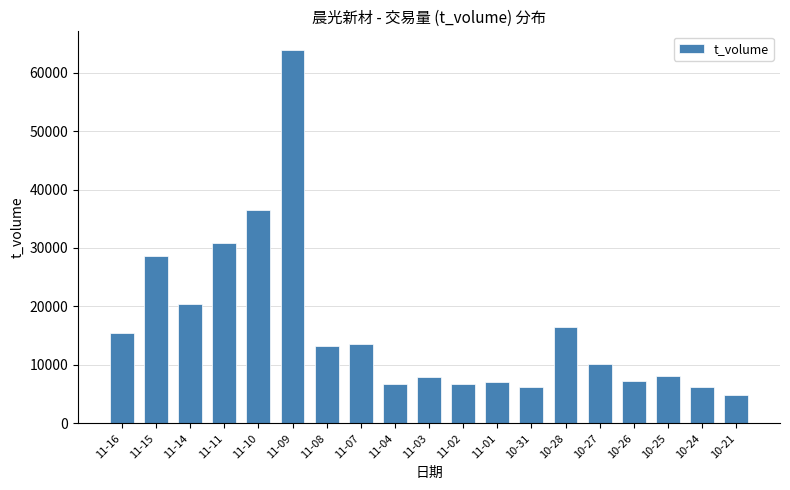

Between 10-31 and 11-03, which is larger?

11-03